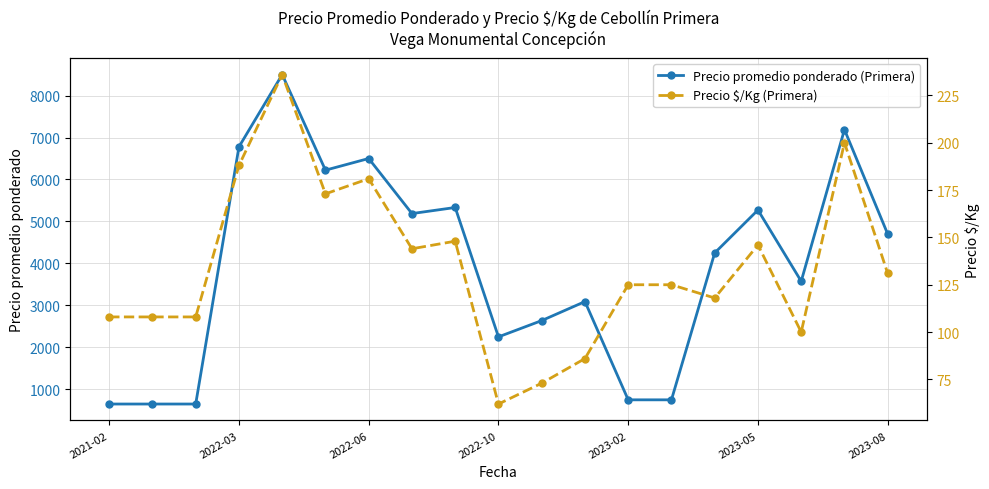

What value does the Precio promedio ponderado (Primera) series have at 16?

3575